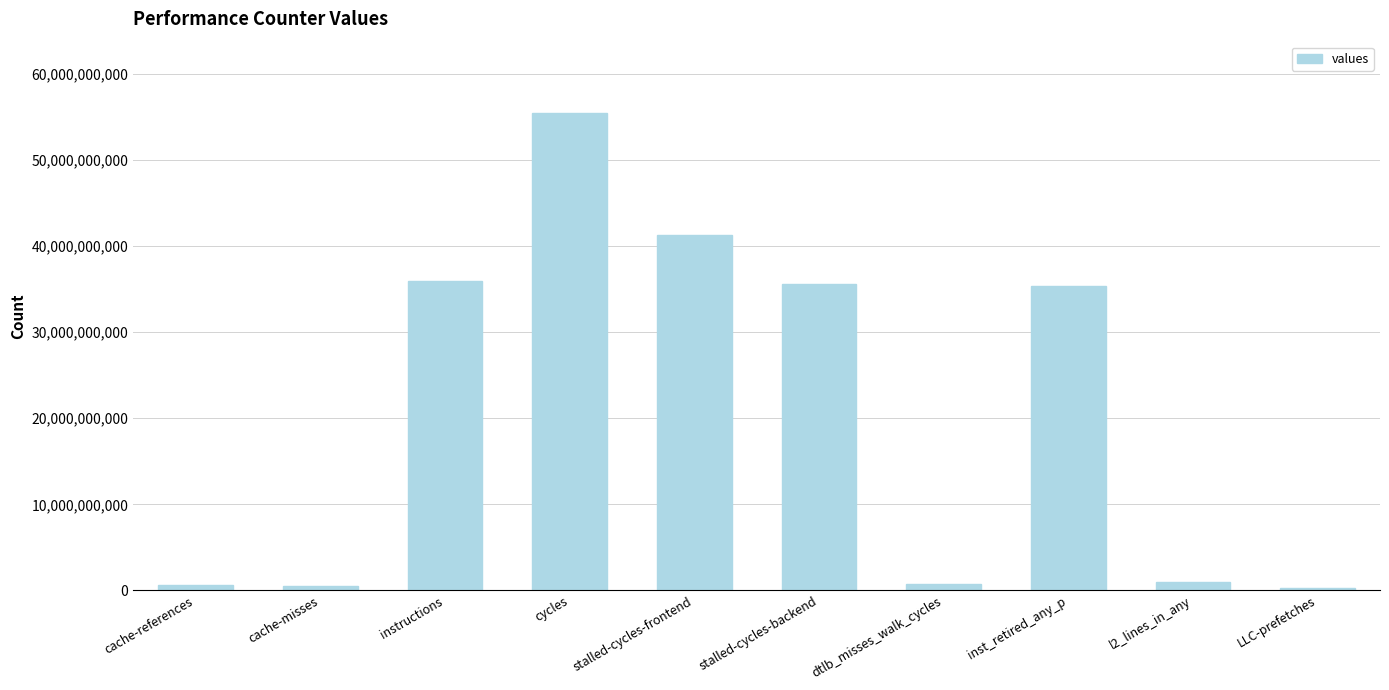

True or false: the data shows 51276618820 at instructions.

False